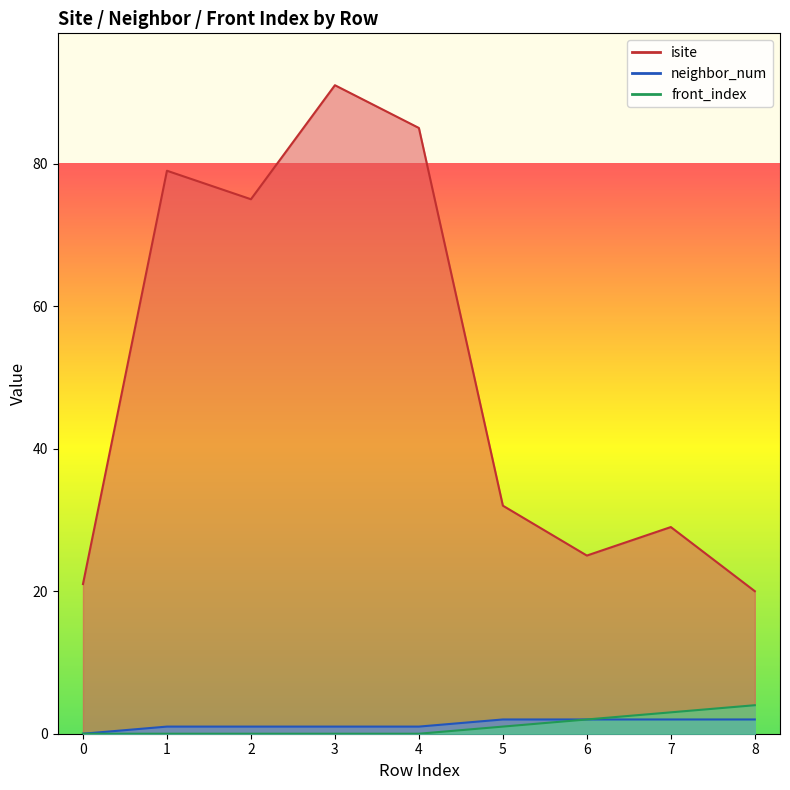

Reading left to right, what are all the values shown in this chart?

isite: 0=21	1=79	2=75	3=91	4=85	5=32	6=25	7=29	8=20
neighbor_num: 0=0	1=1	2=1	3=1	4=1	5=2	6=2	7=2	8=2
front_index: 0=0	1=0	2=0	3=0	4=0	5=1	6=2	7=3	8=4